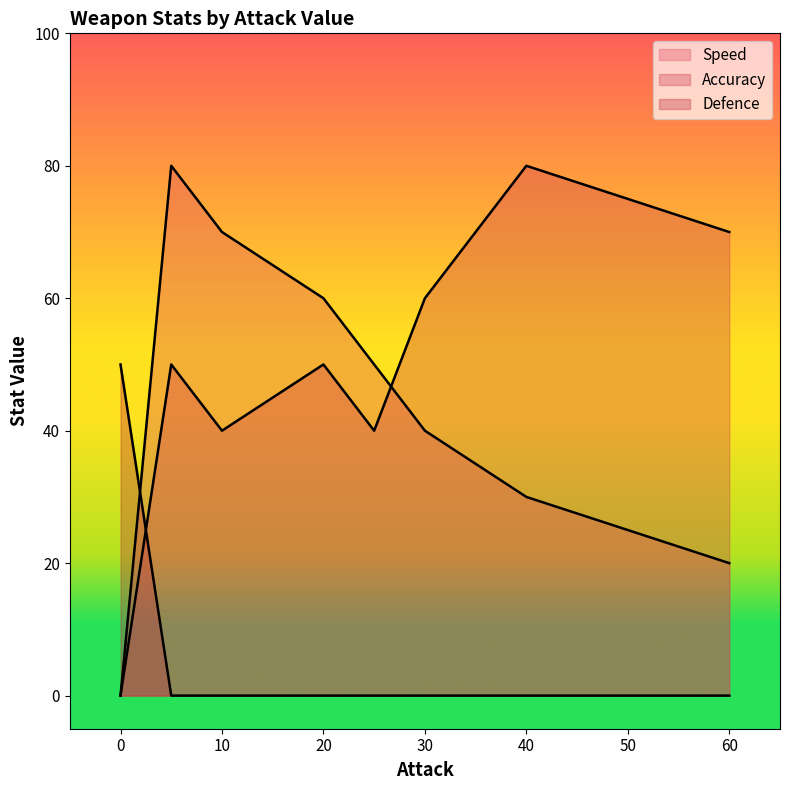

What is the maximum value shown in the chart?

80